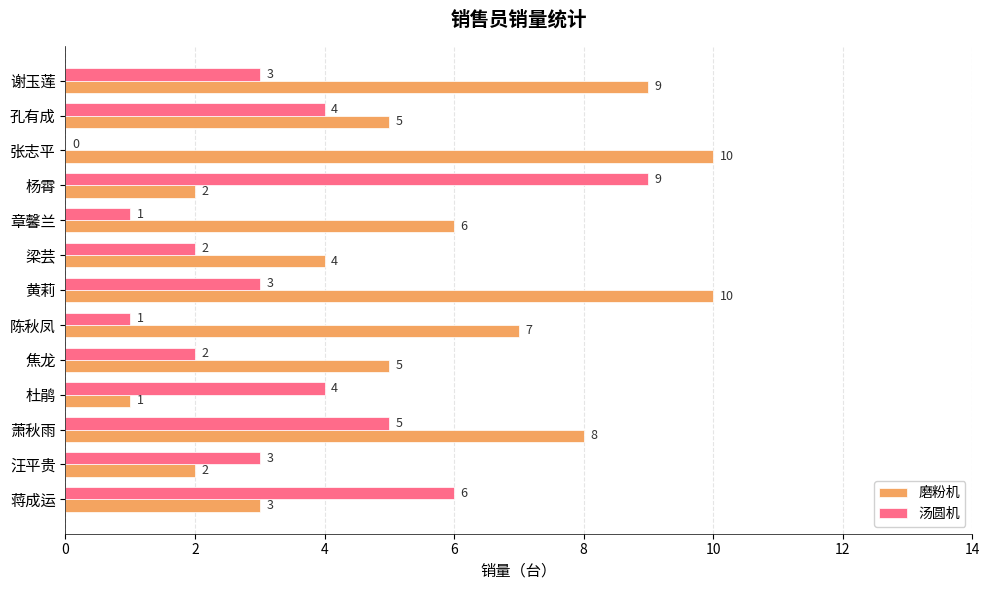

What is the sum of the 汤圆机 values at 萧秋雨 and 梁芸?

7